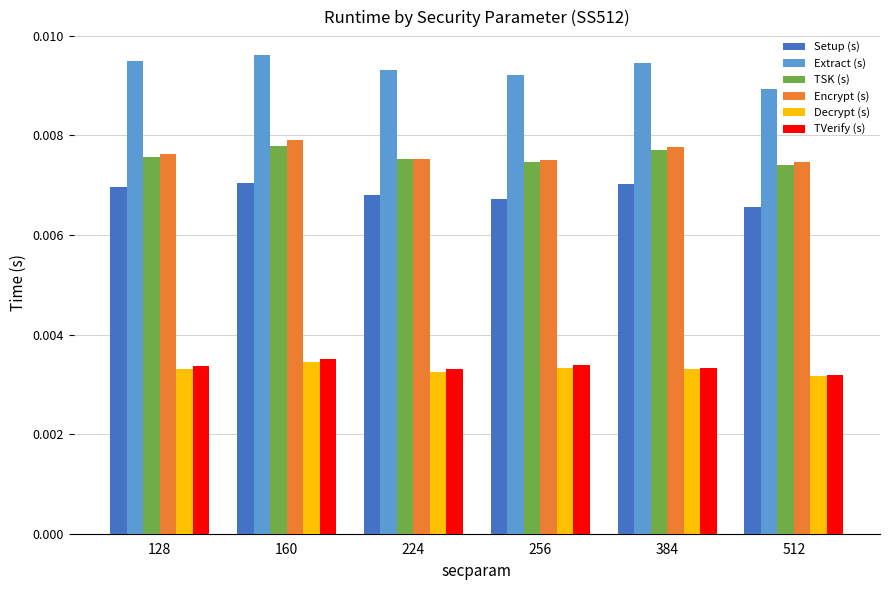

Which series has the widest spread of values?

Extract (s)